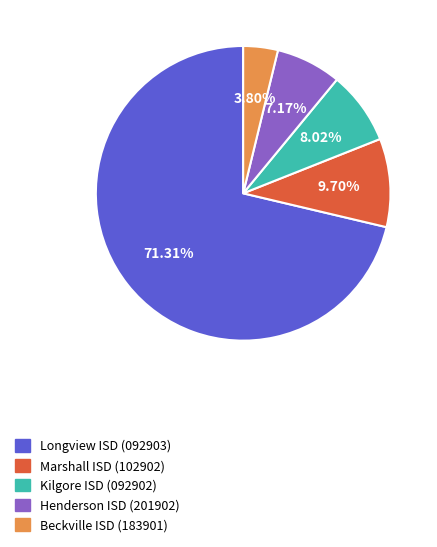

Does any single category account for the majority?

Yes